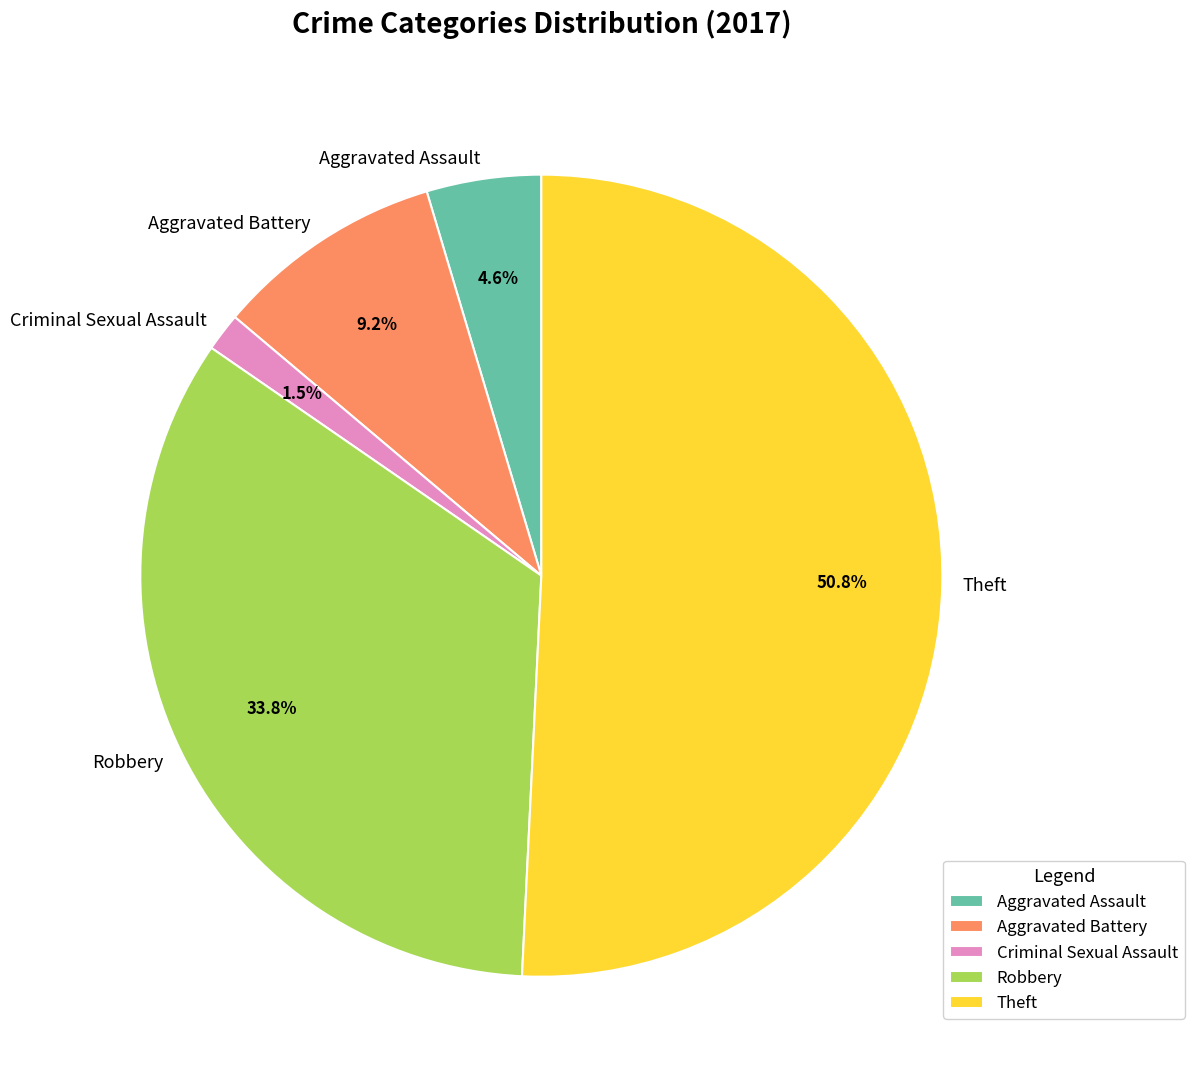

To the nearest percent, what is the combined percentage of Criminal Sexual Assault and Theft?

52%